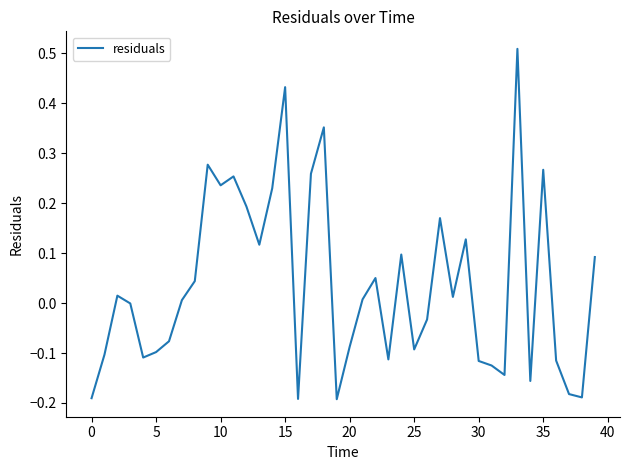

What is the difference between the maximum and minimum values?

0.7